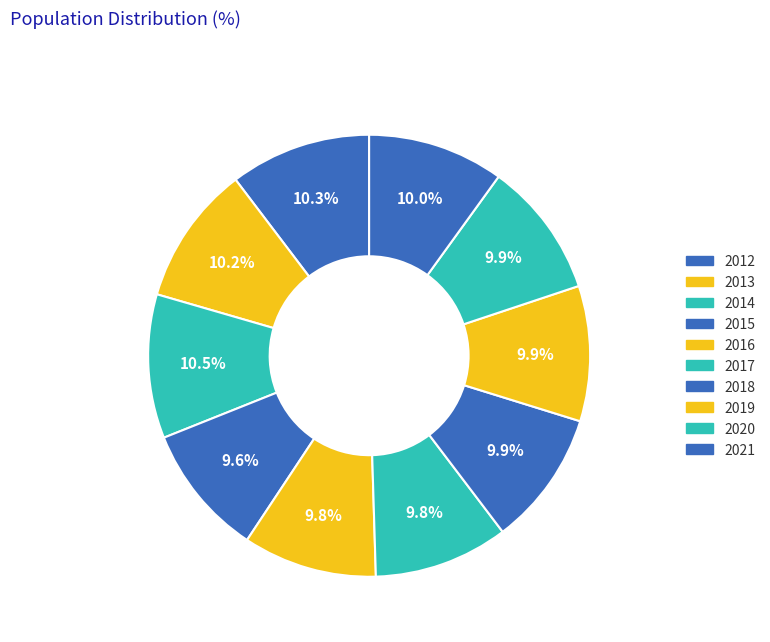

What percentage is NOT represented by 2018?

90.1%